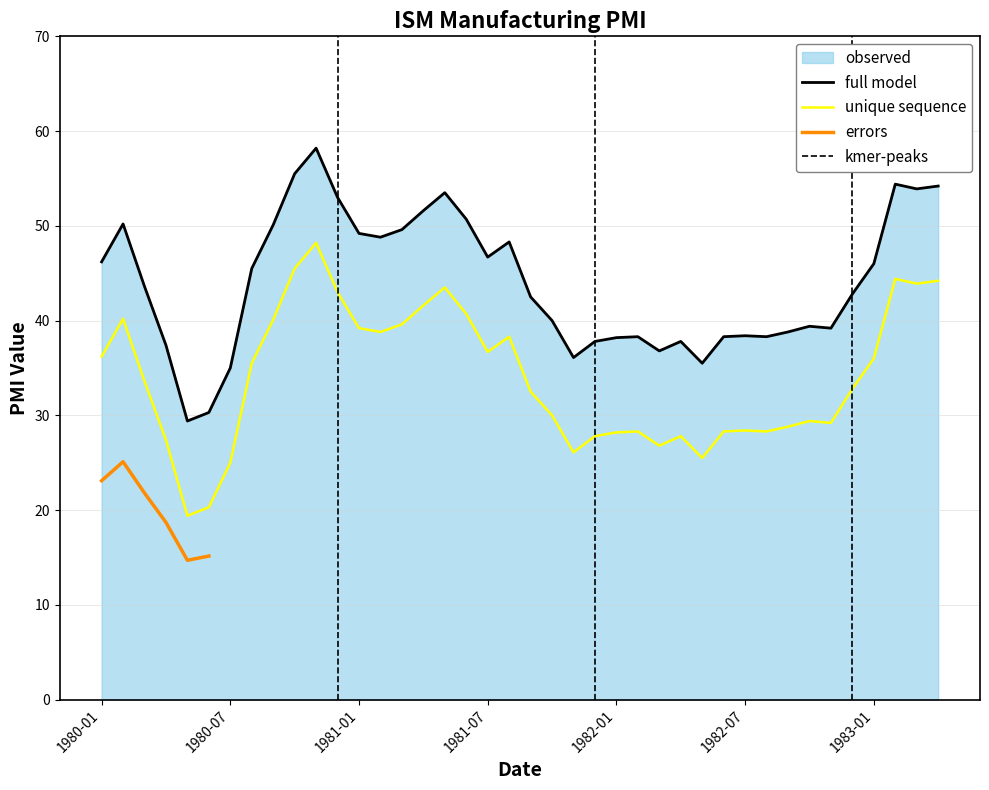

Between 1982-04 and 1982-11, which is larger?

1982-11